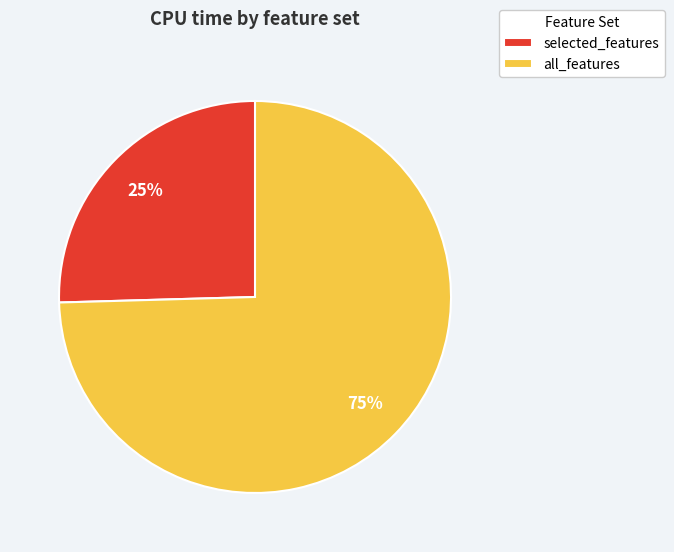

How many slices are in this pie chart?

2